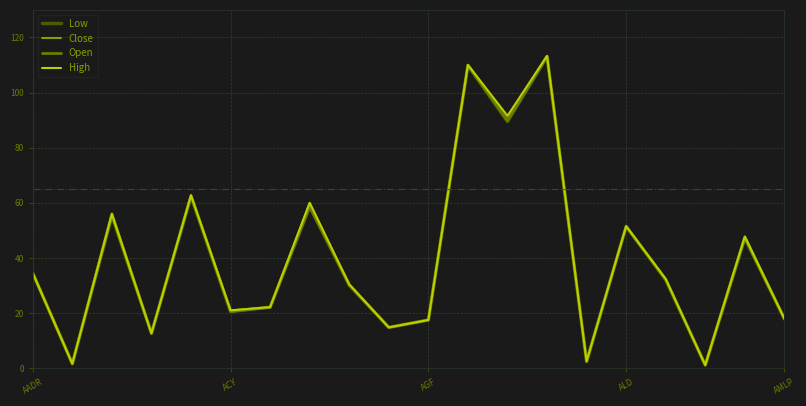

What is the maximum value shown in the chart?

113.3